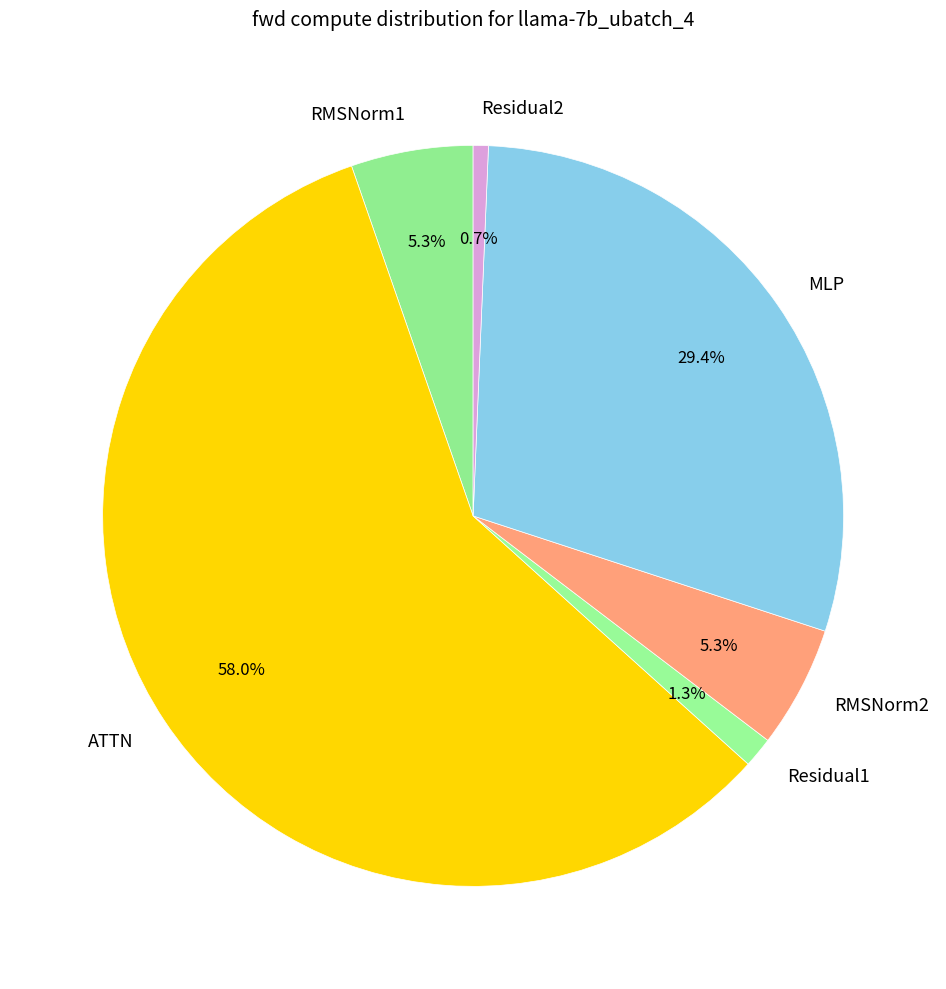

How many segments does this pie chart have?

6